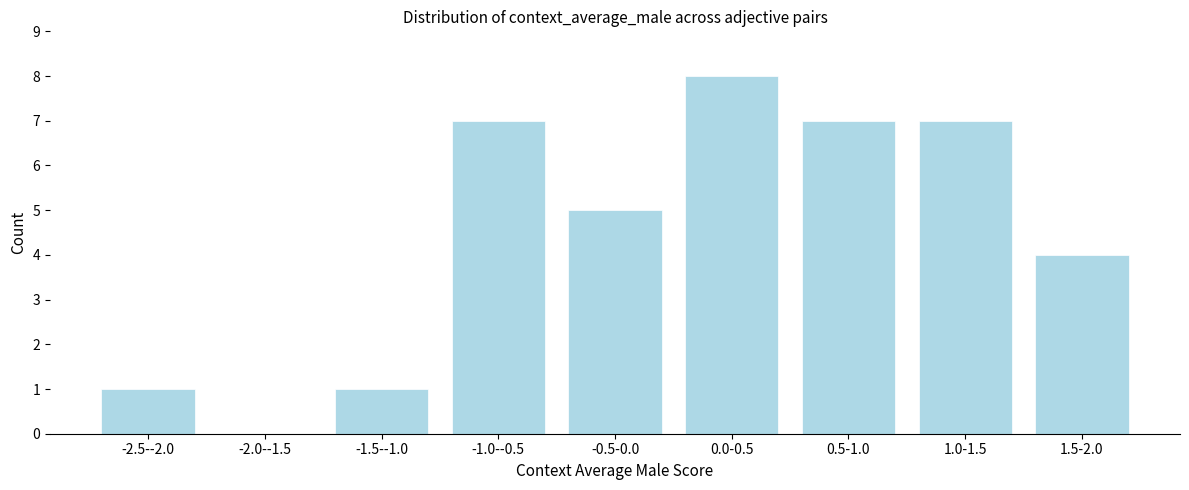

Reading right to left, what are all the values shown in this chart?

1.5-2.0=4	1.0-1.5=7	0.5-1.0=7	0.0-0.5=8	-0.5-0.0=5	-1.0--0.5=7	-1.5--1.0=1	-2.0--1.5=0	-2.5--2.0=1